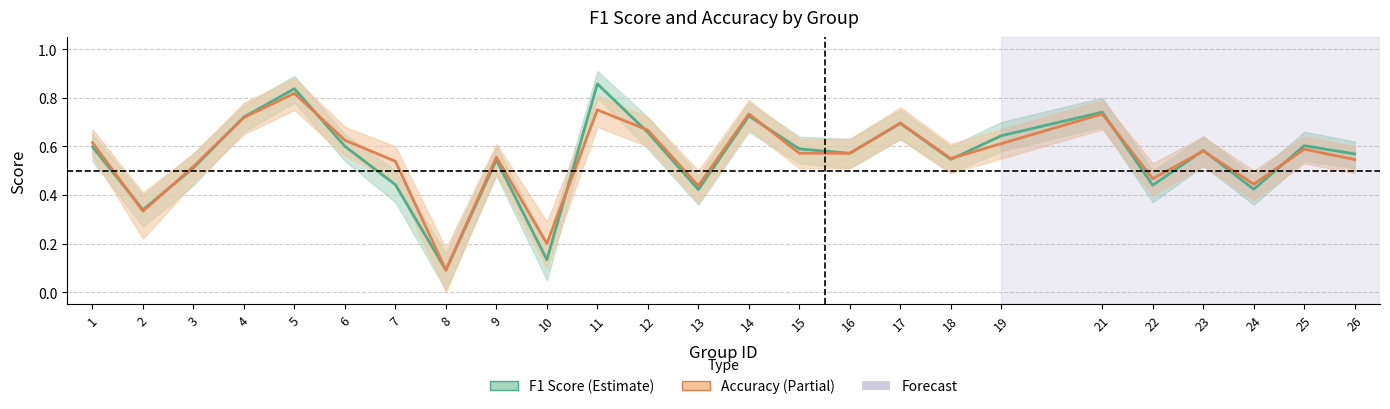

The Accuracy series shows 0.7 at 14. True or false?

True